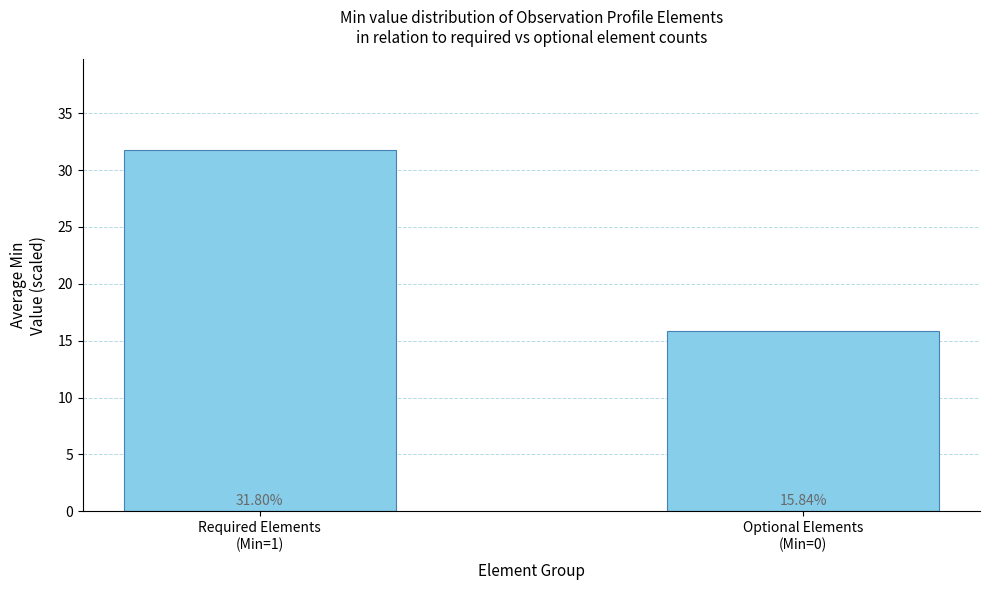

List the labels in order of value, largest first.

Required Elements
(Min=1), Optional Elements
(Min=0)